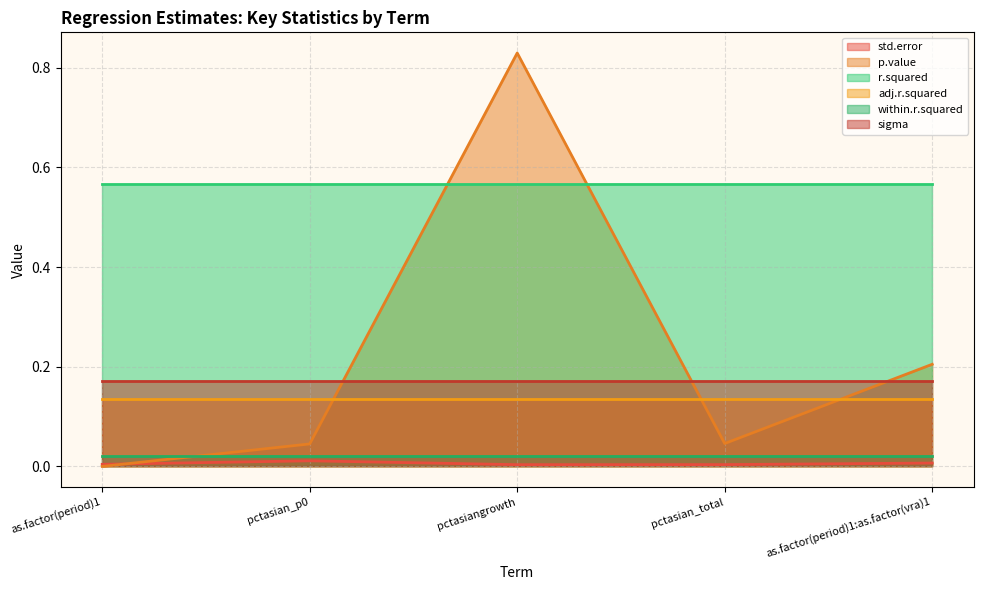

How many std.error values are between 0 and 1?

5